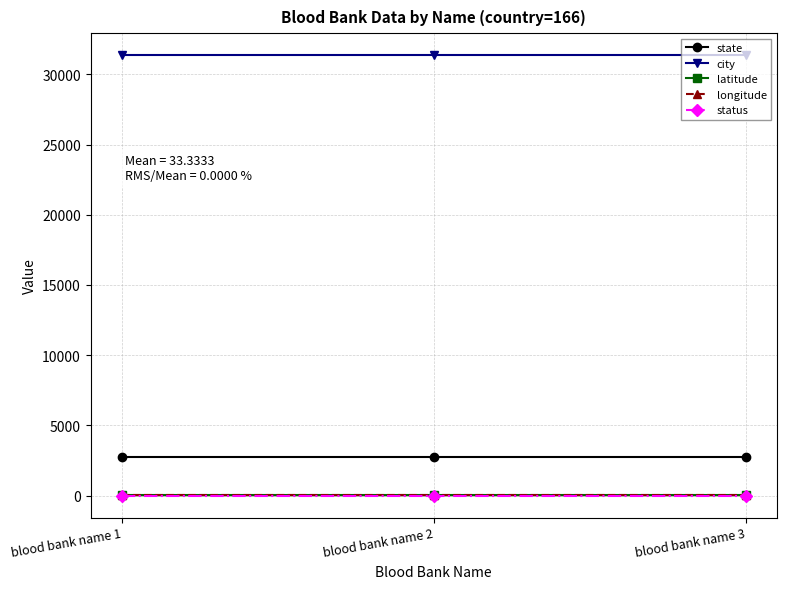

What is the minimum value for status?

1.0